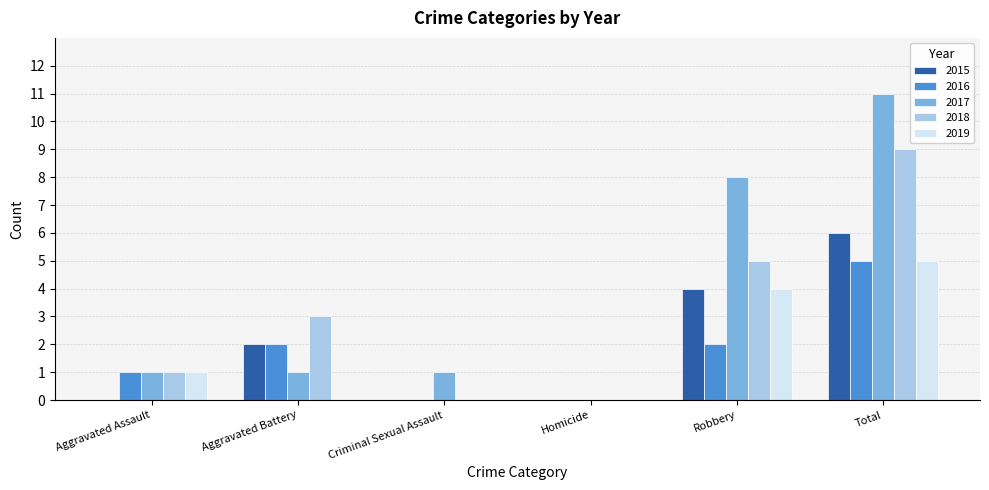

What is the total value across all series at Aggravated Battery?

8